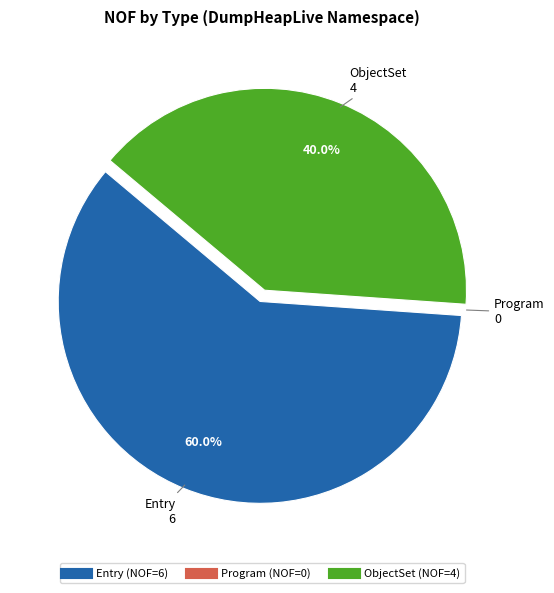

Combined, what portion of the pie is ObjectSet and Entry?

100.0%